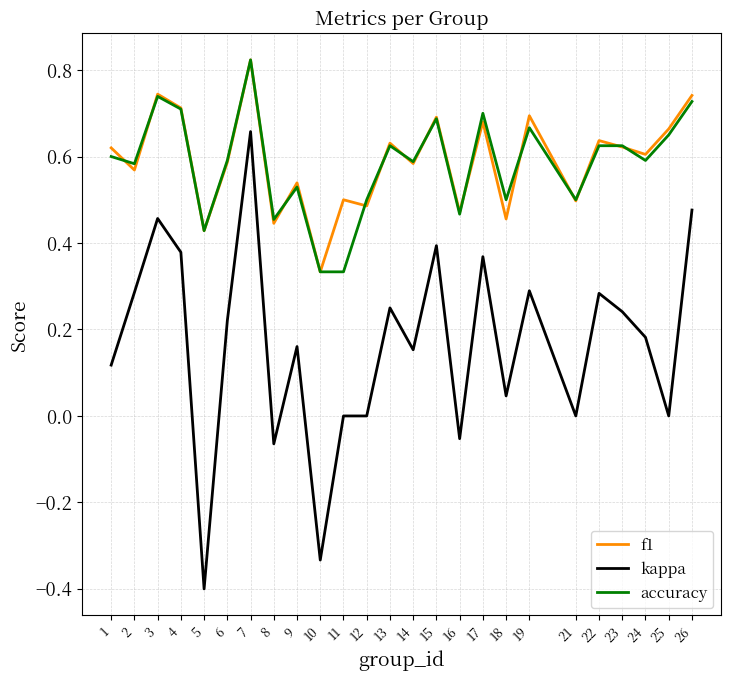

Where is the first local maximum for kappa?

3